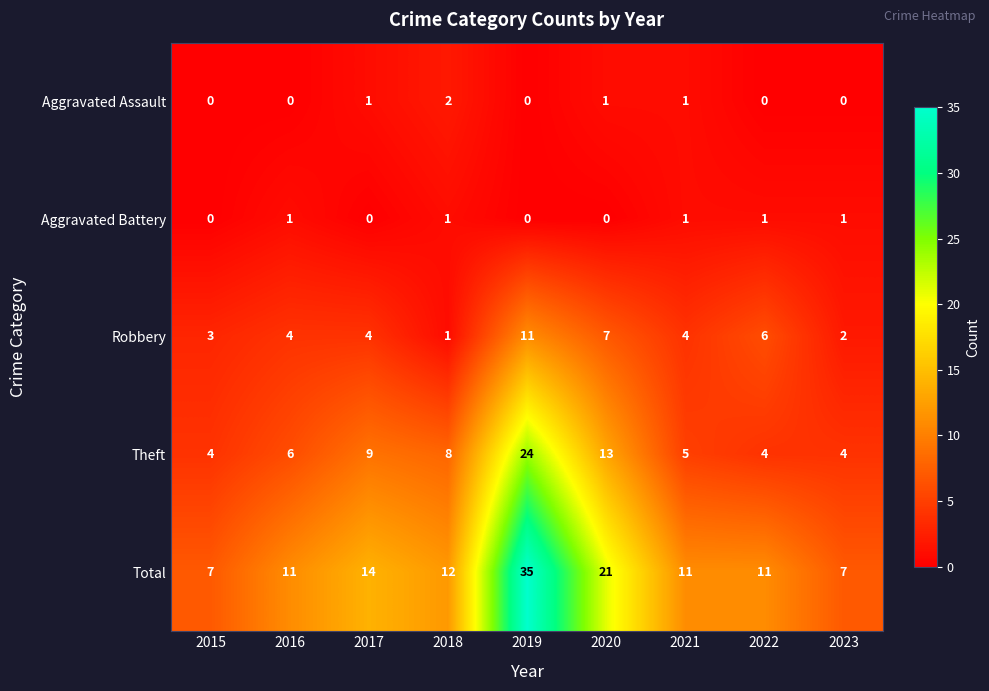

What is the average value of the Theft series?

9